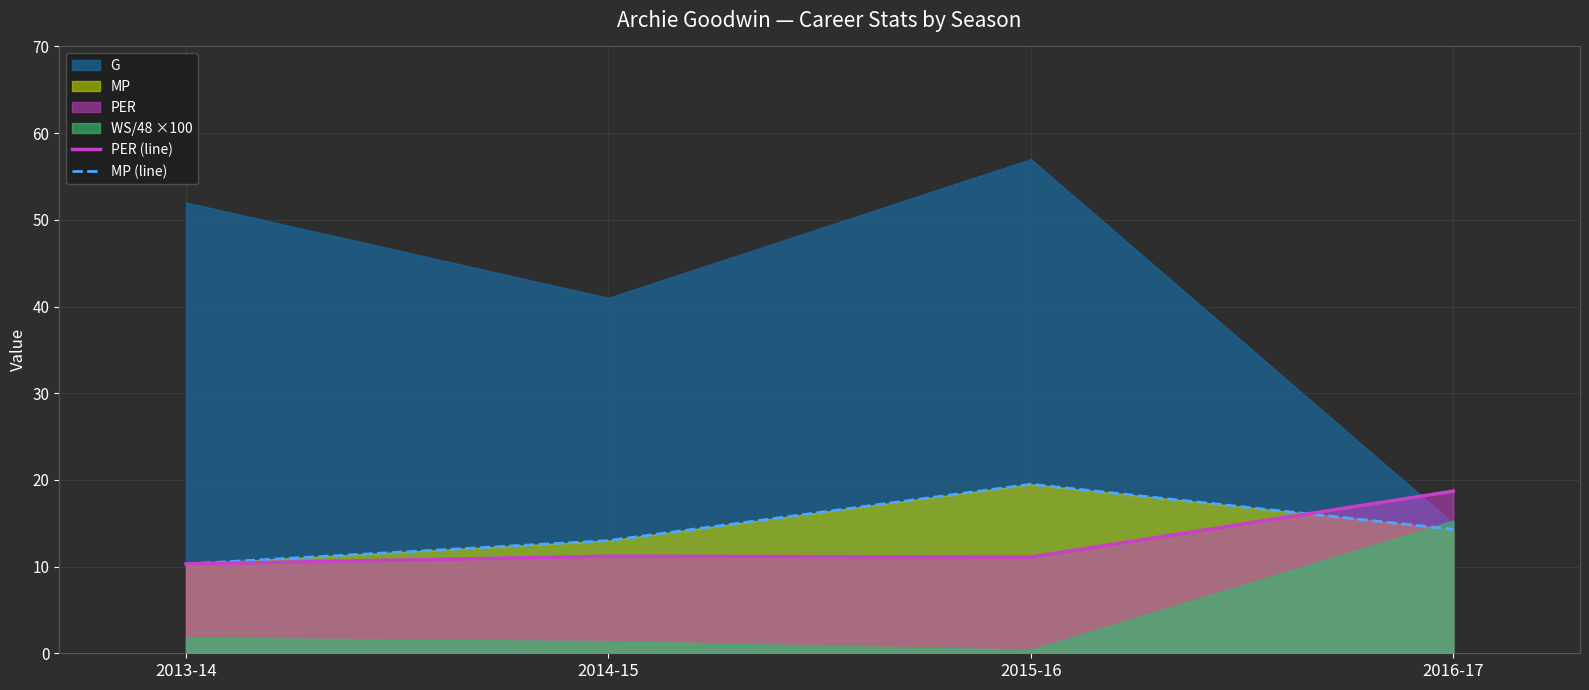

The PER (line) series shows 10.3 at 2013-14. True or false?

True